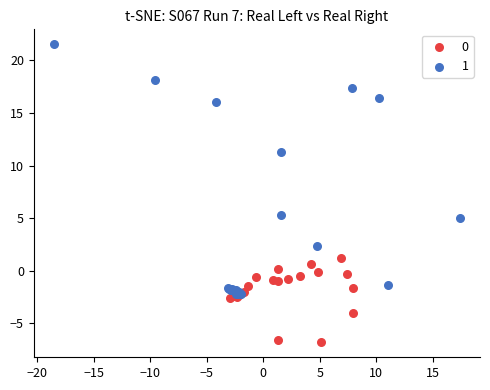

What are all the series names shown in the legend?

0, 1